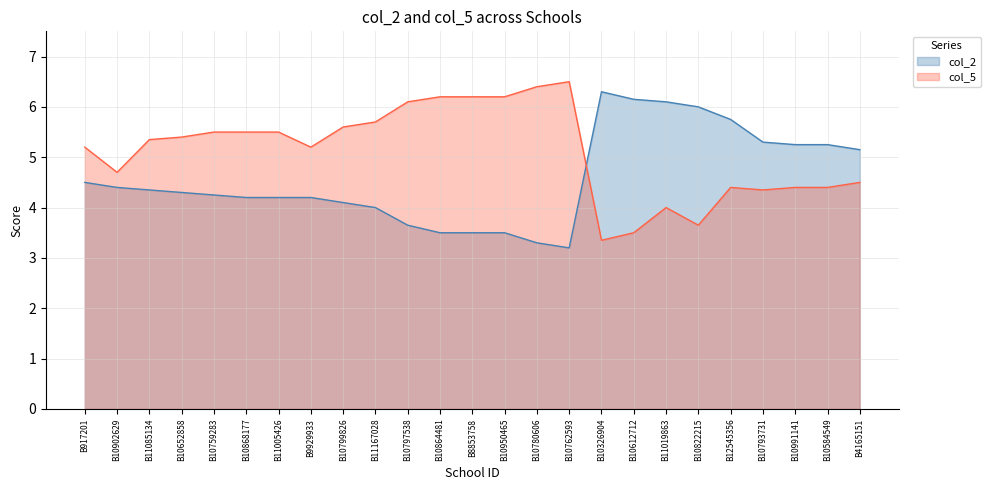

What is the label of the 4th point from the left?

B10652858